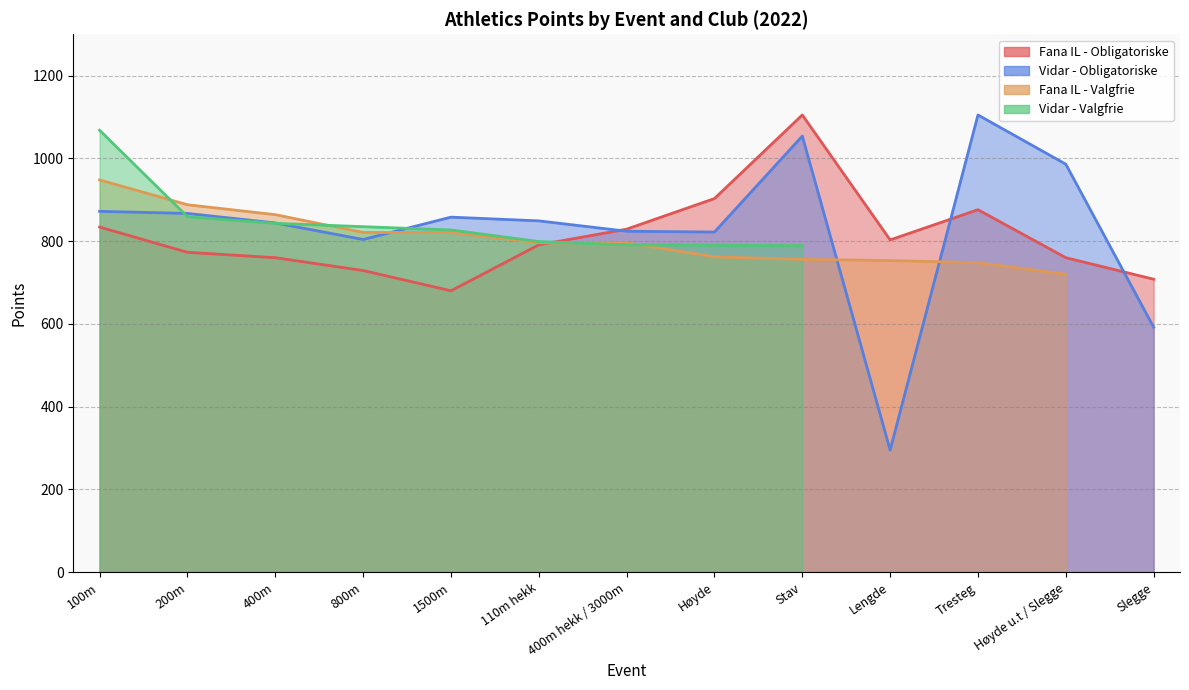

What is the difference between the second highest and second lowest values in the Fana IL - Obligatoriske series?

195